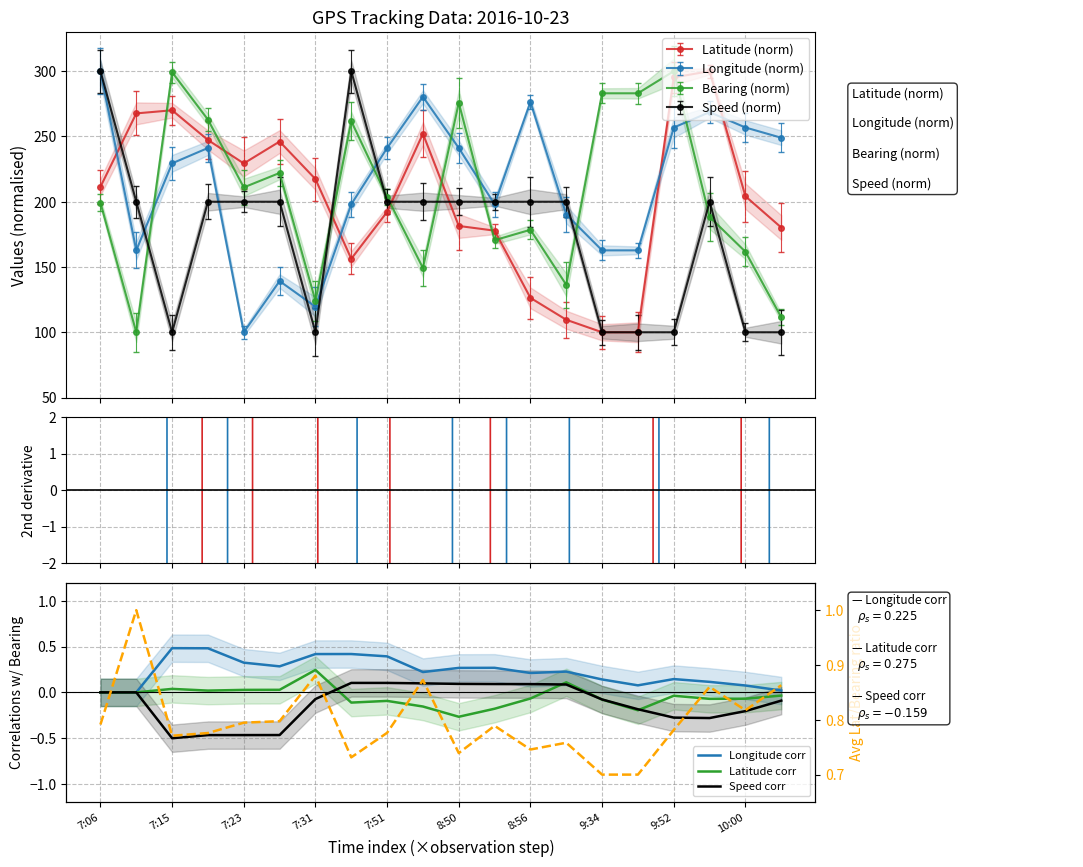

At which label is Lon 2nd deriv closest to 284313?

8:56